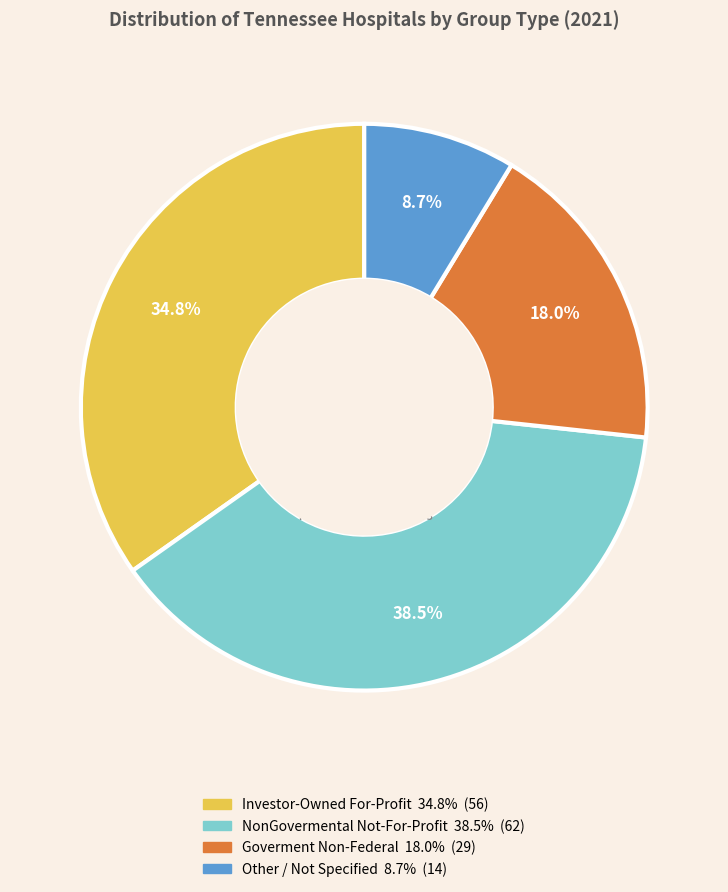

Does Investor-Owned For-Profit account for over 50% of the chart?

No